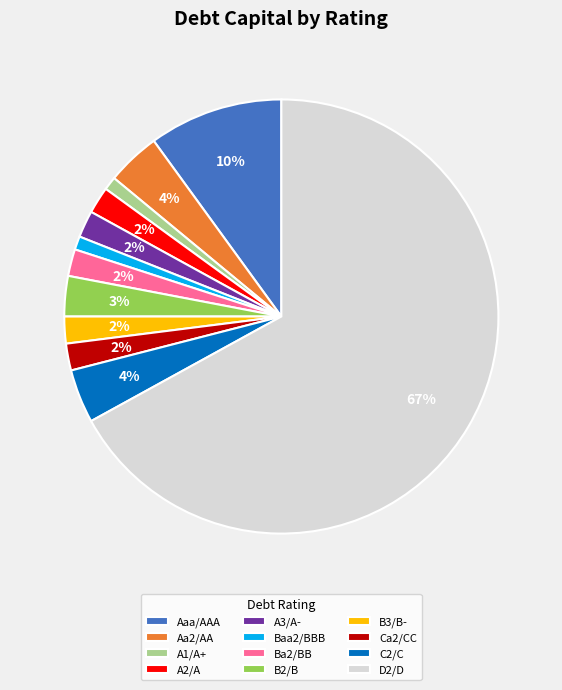

Is D2/D the majority of the pie?

Yes